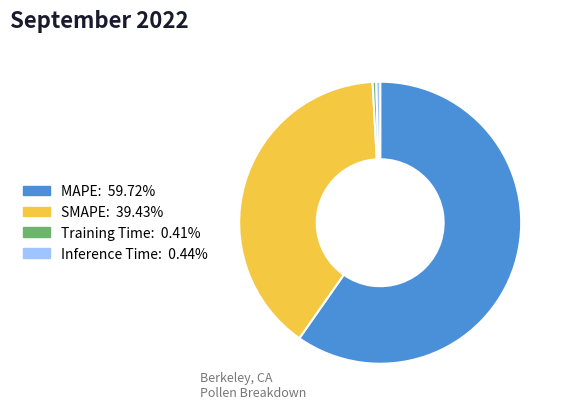

What is the majority slice?

MAPE